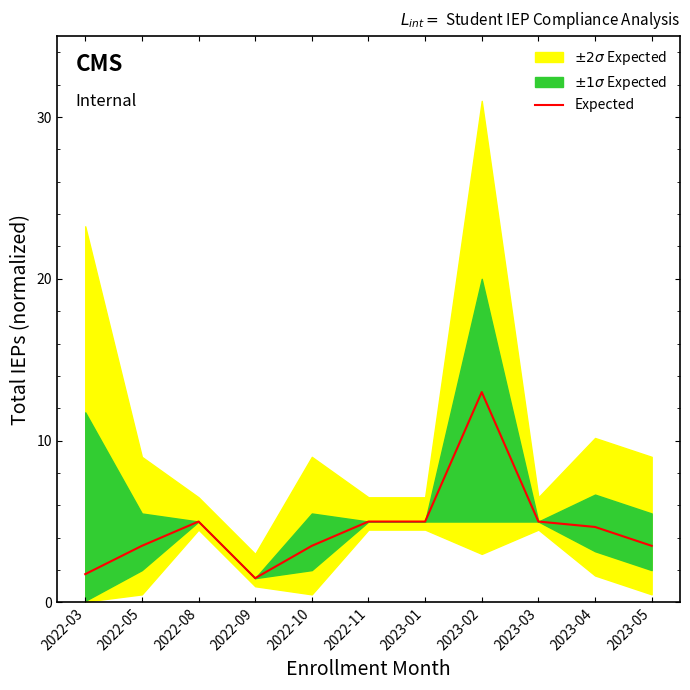

At which label is the value closest to 7?

2022-08